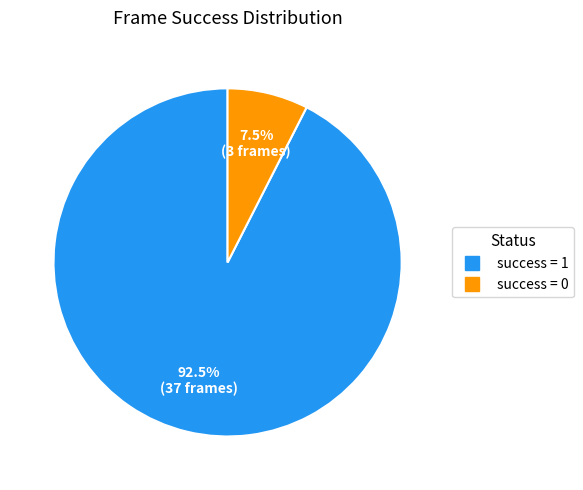

Is there any slice that represents more than half of the pie?

Yes